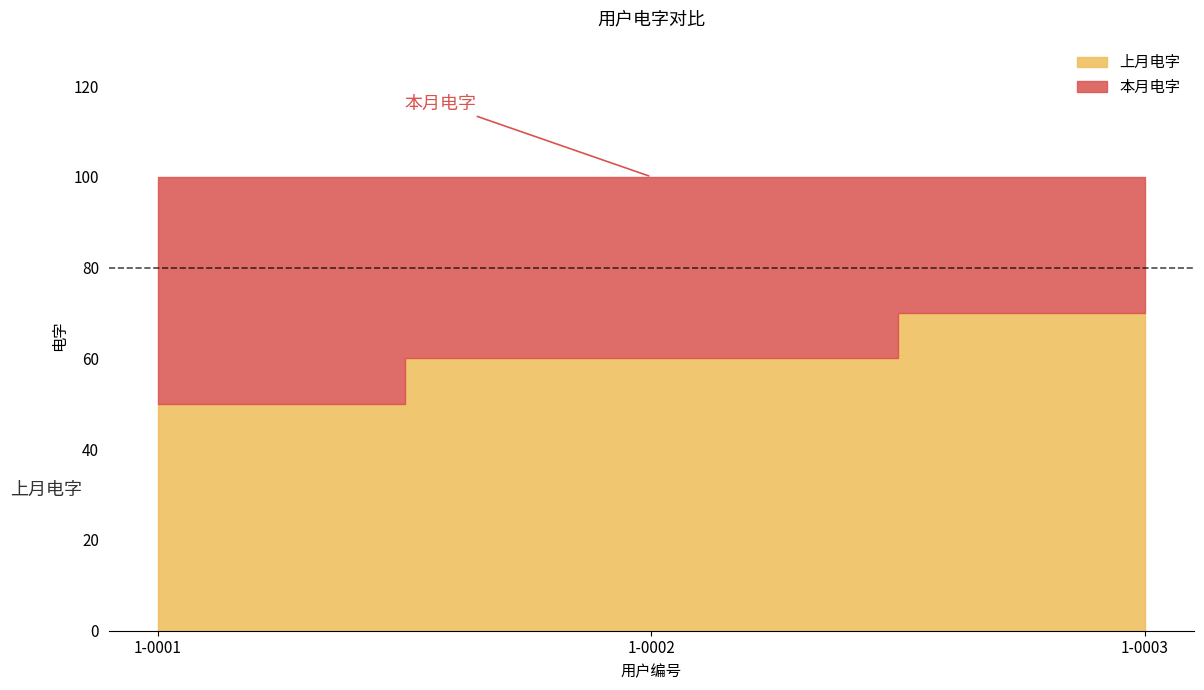

What is the spread (max minus min) of values at 1-0003?

30